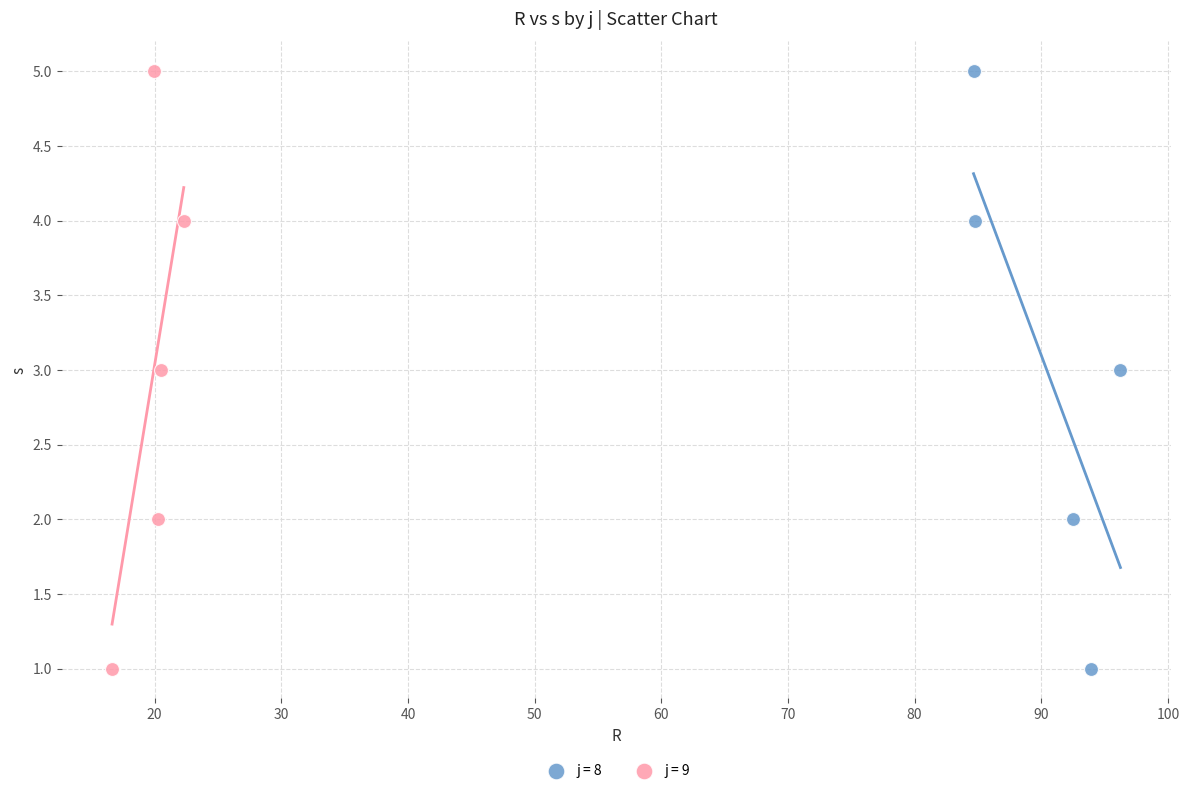

What are all the series names shown in the legend?

j = 8, j = 9